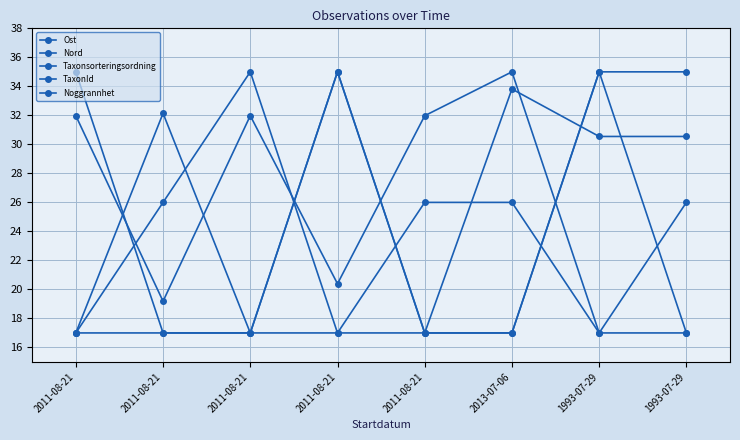

What is the greatest value displayed?

35.0